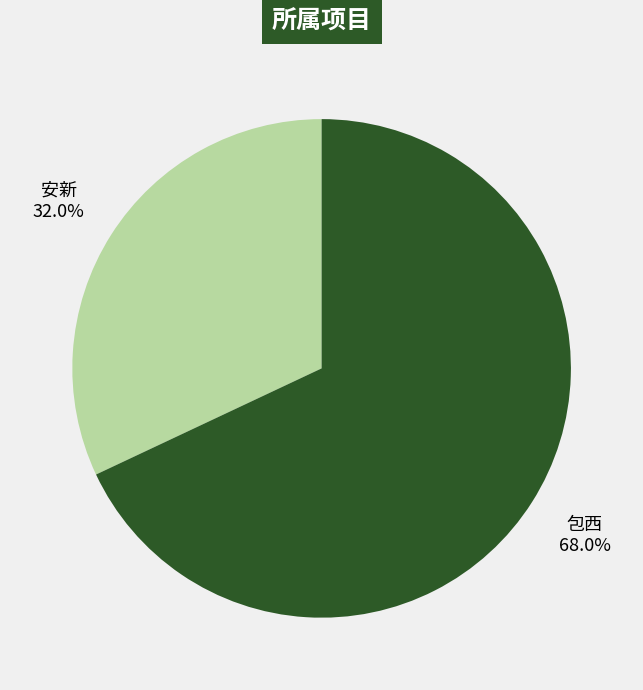

Is there any slice that represents more than half of the pie?

Yes